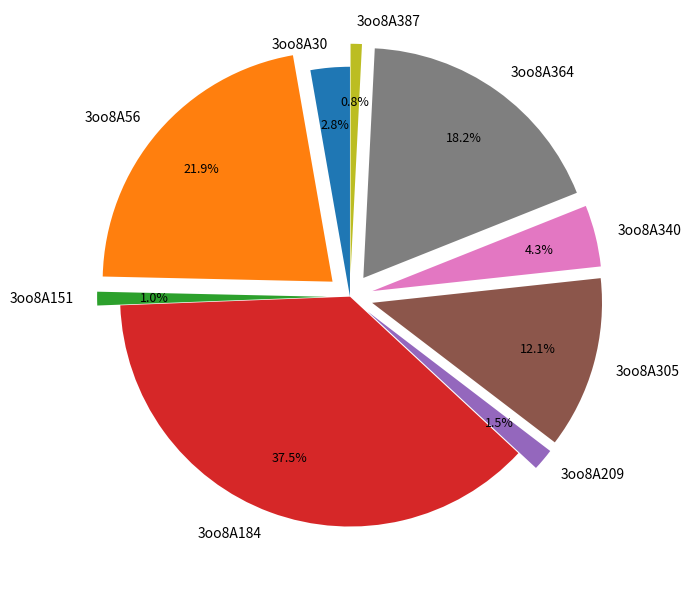

How many segments does this pie chart have?

9